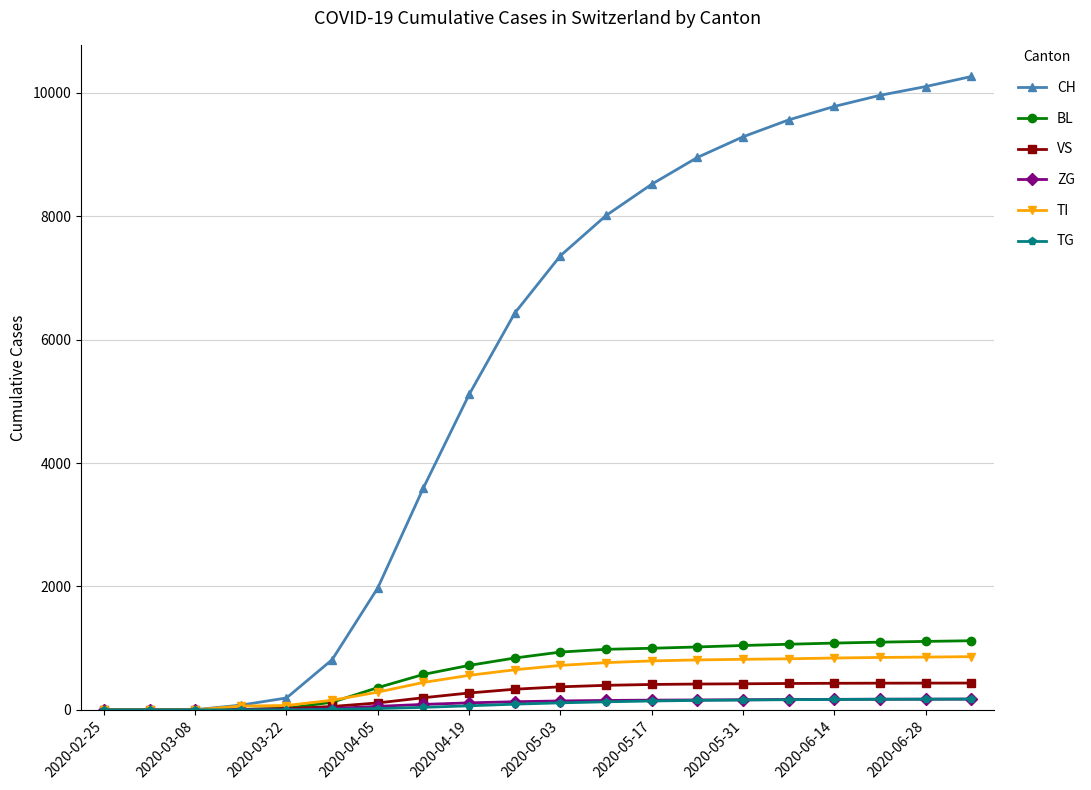

Which series has the largest total across all categories?

CH